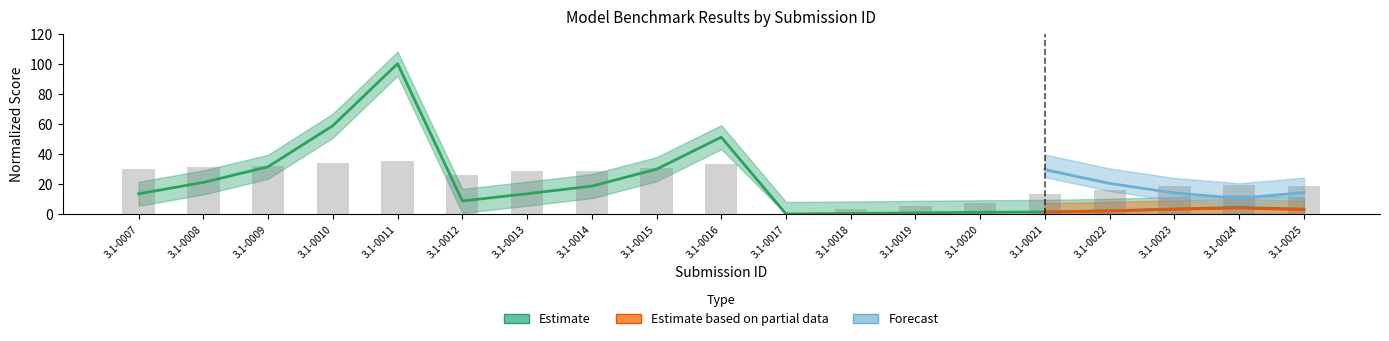

How many categories are shown in the chart?

19